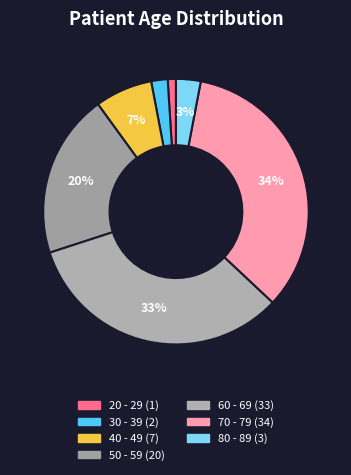

To the nearest percent, what is the combined percentage of 70 - 79 and 50 - 59?

54%